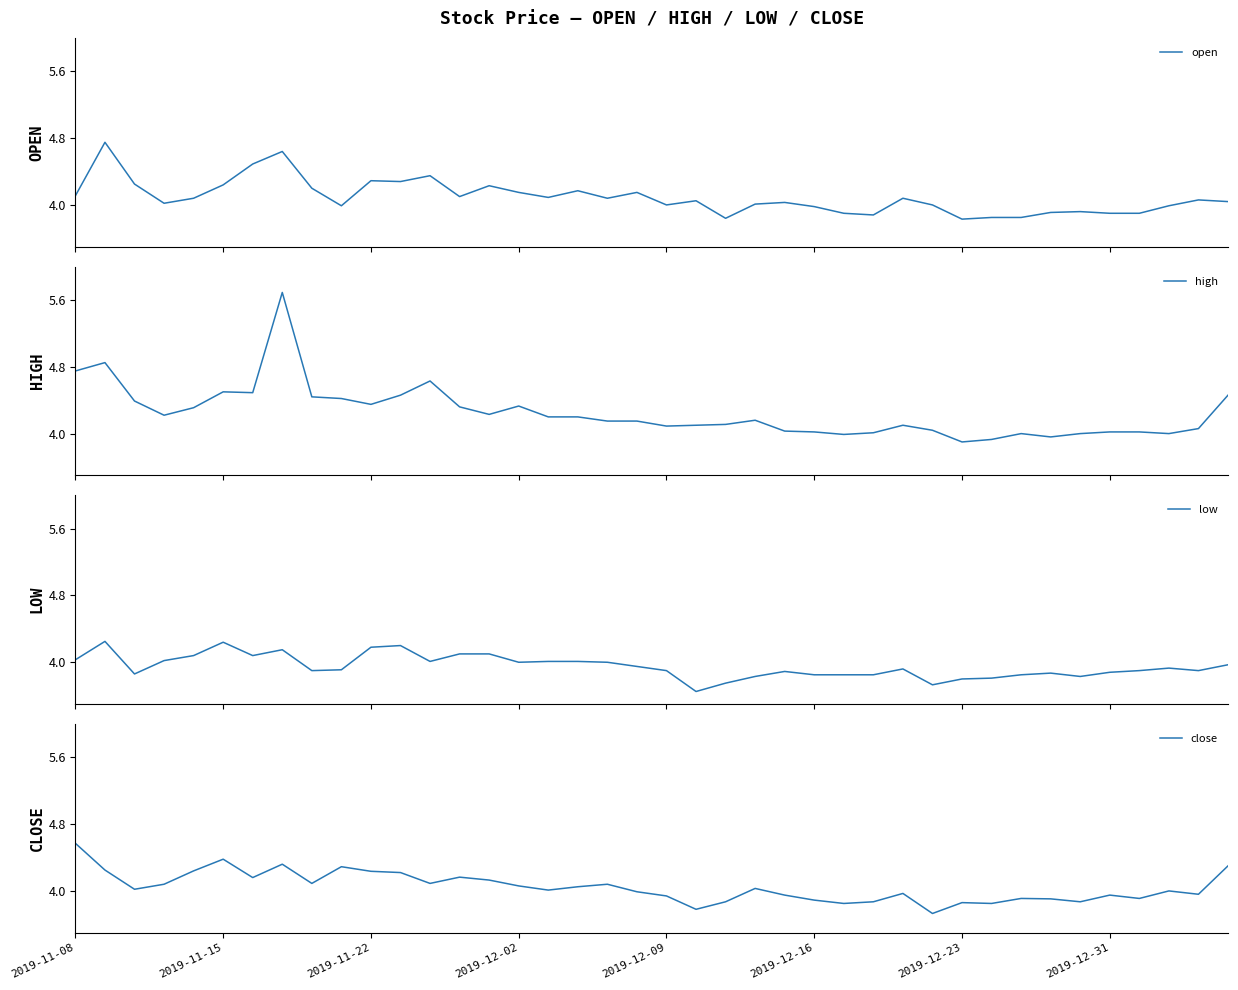

Where is close nearest to the value 4?

37